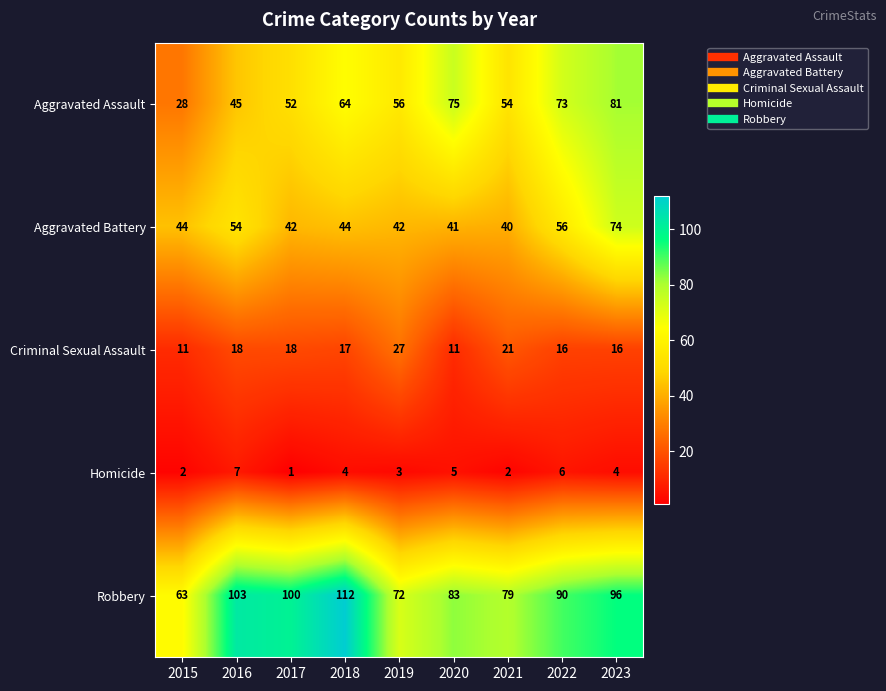

At which category does the chart reach its peak across all series?

2018